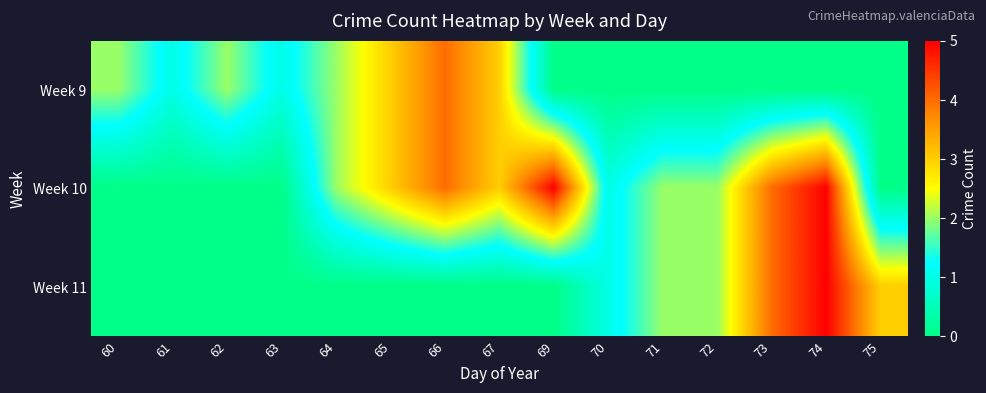

Reading right to left, list all the values displayed in this chart.

Week 9: 75=0	74=0	73=0	72=0	71=0	70=0	69=0	67=3	66=4	65=3	64=2	63=1	62=2	61=1	60=2
Week 10: 75=0	74=5	73=4	72=2	71=2	70=1	69=5	67=3	66=4	65=3	64=2	63=0	62=0	61=0	60=0
Week 11: 75=3	74=5	73=4	72=2	71=2	70=1	69=0	67=0	66=0	65=0	64=0	63=0	62=0	61=0	60=0